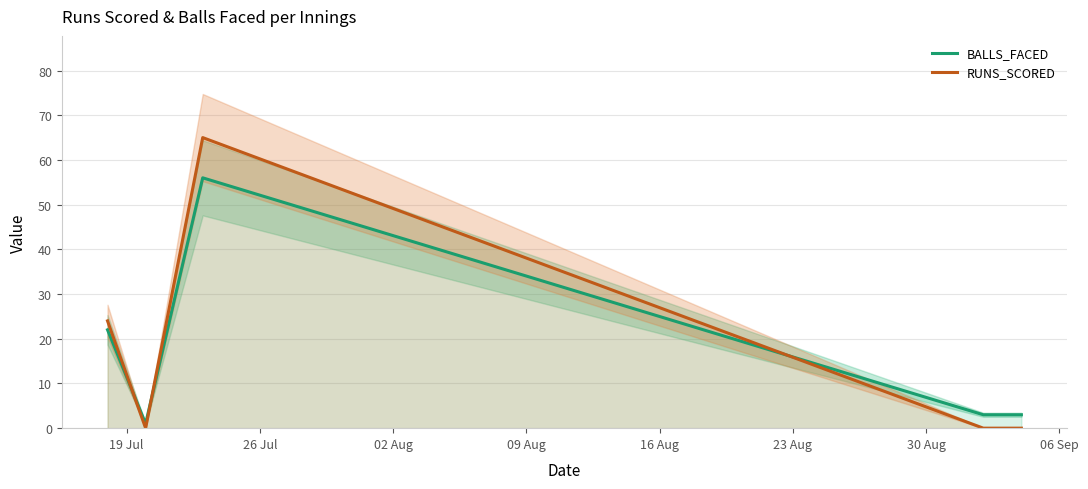

True or false: BALLS_FACED and RUNS_SCORED cross at least once.

True